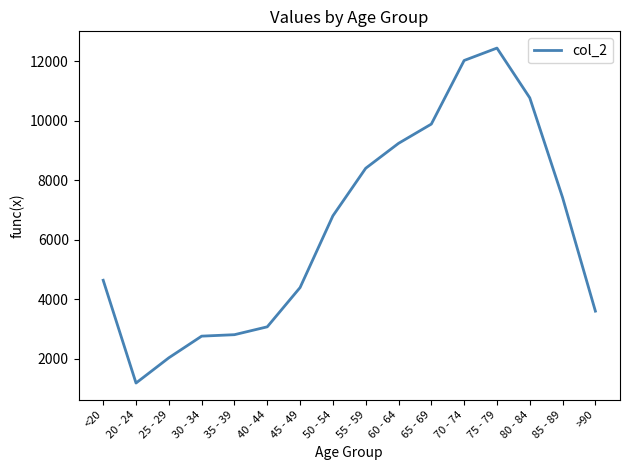

What is the difference between the values at 80 - 84 and 50 - 54?

3961